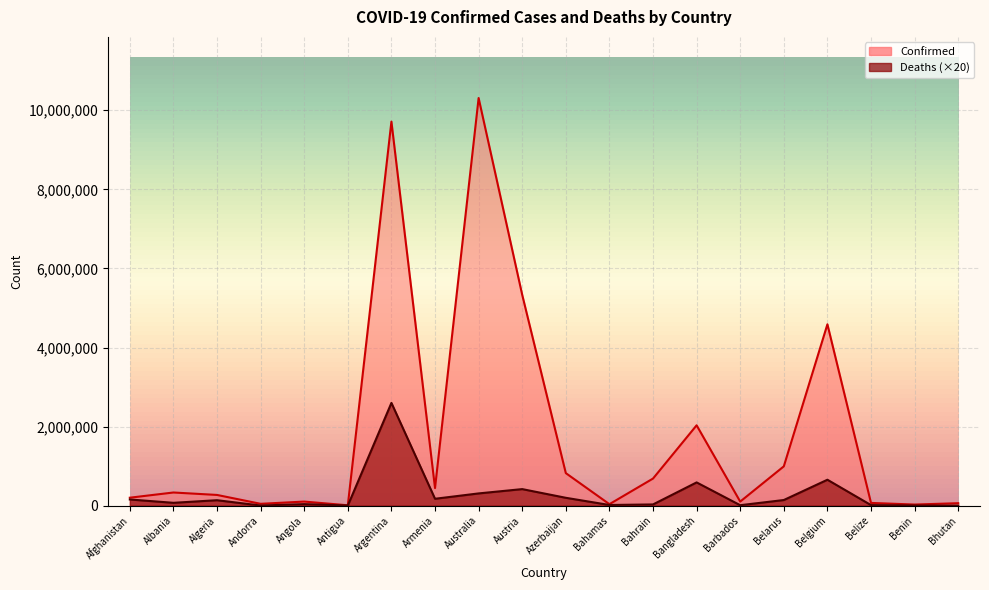

Is the value of Deaths at Austria greater than the value of Confirmed at Barbados?

Yes